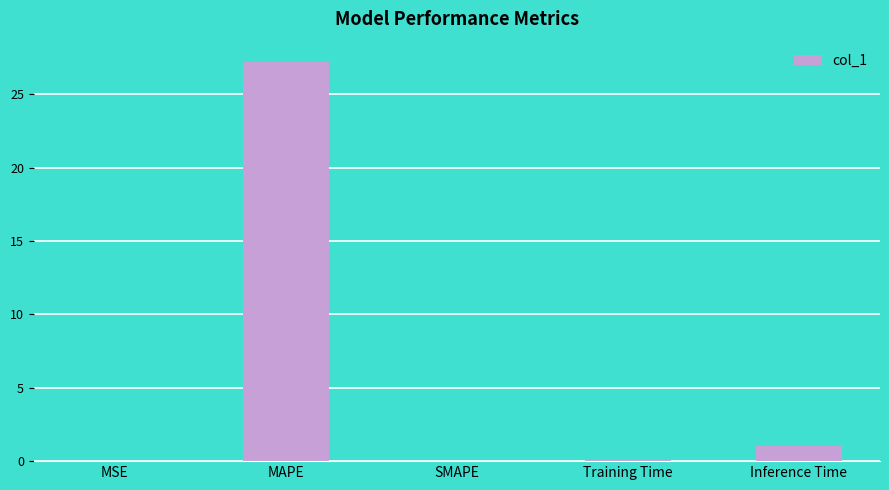

Count the number of data series in this chart.

1